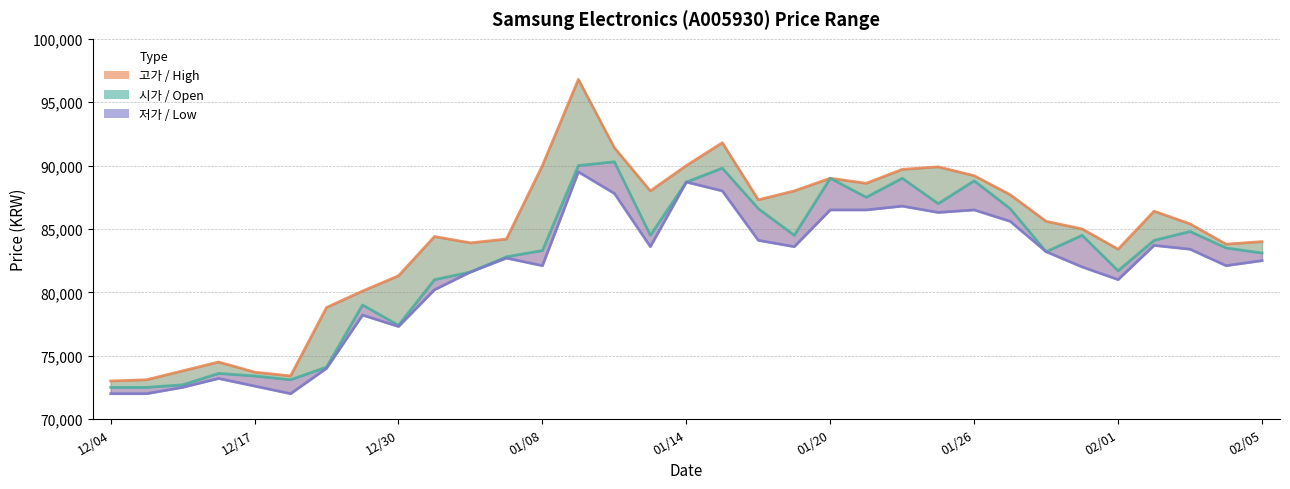

What is the value of the 시가 point at the 26th from the left?

86600